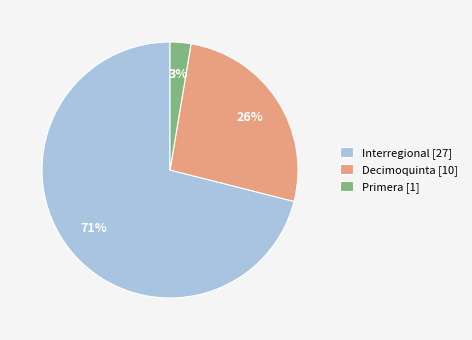

To the nearest percent, what is the difference between the Decimoquinta [10] and Interregional [27] slice percentages?

45%